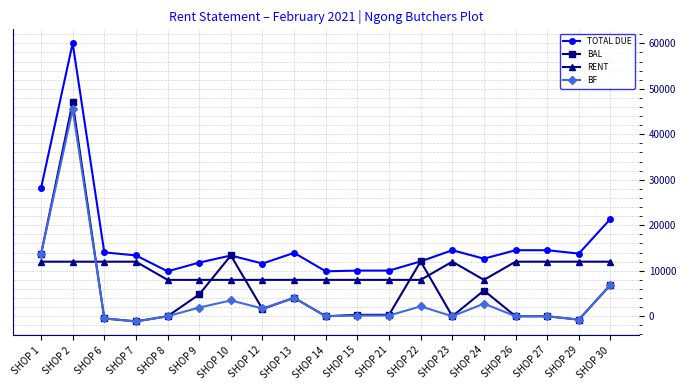

How many lines are shown in the chart?

4